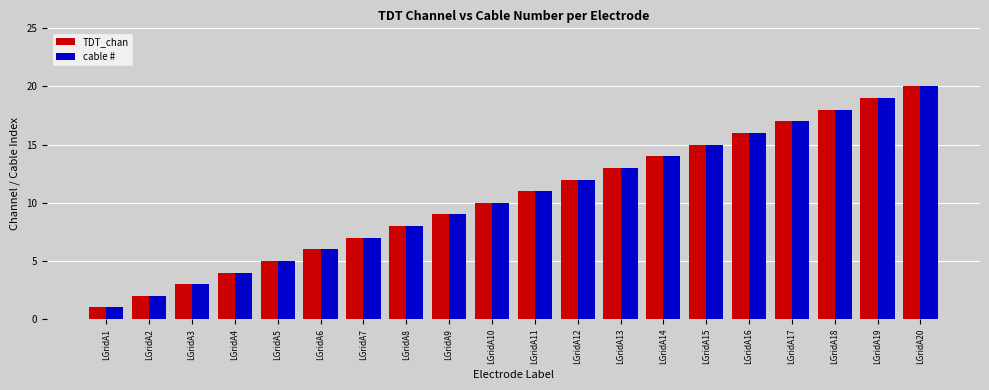

What is the difference between the maximum and second lowest values in the TDT_chan series?

18